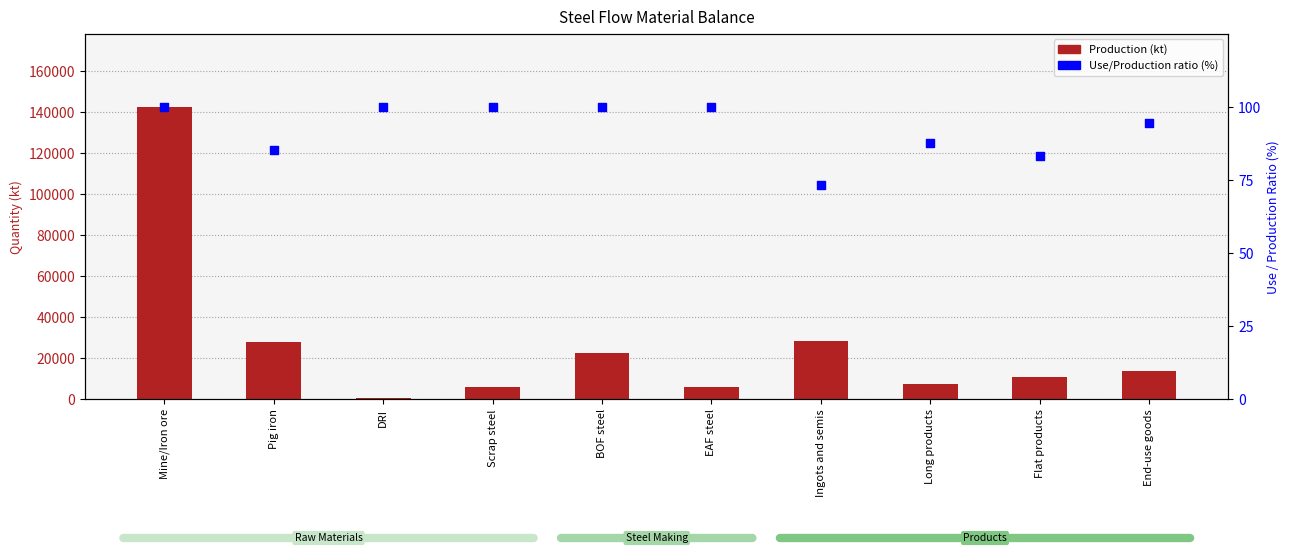

At how many categories does at least one series exceed 14758?

4